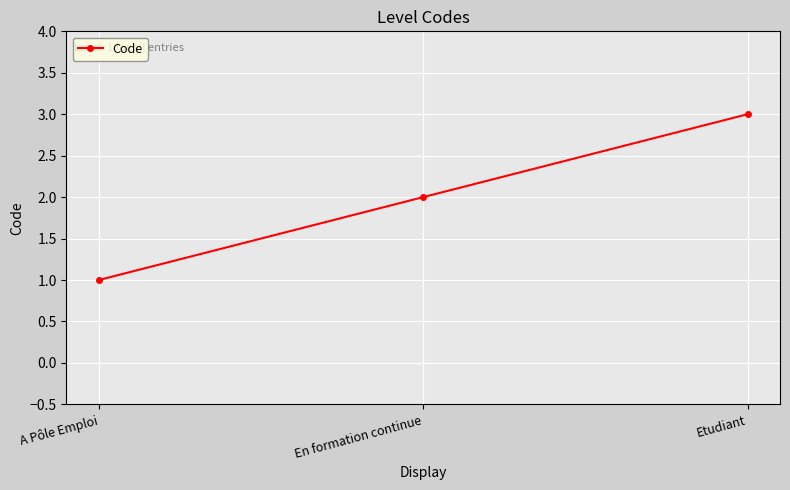

How many lines are shown in the chart?

1